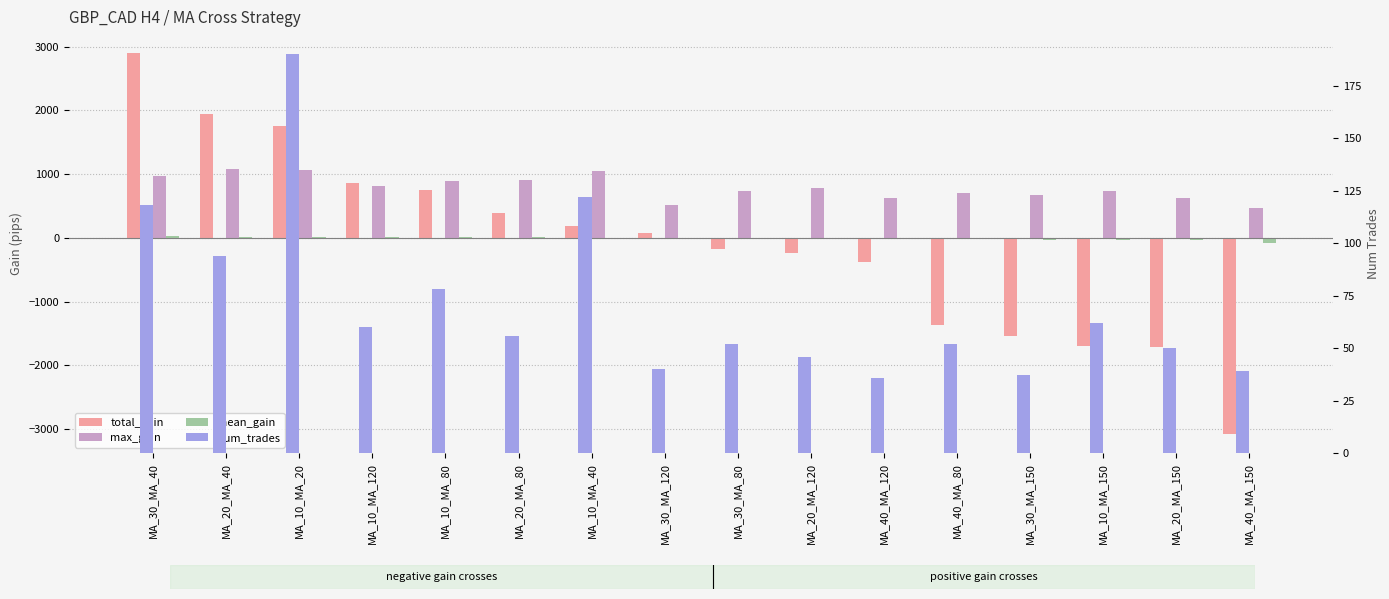

What is the spread (max minus min) of values at MA_30_MA_40?

2873